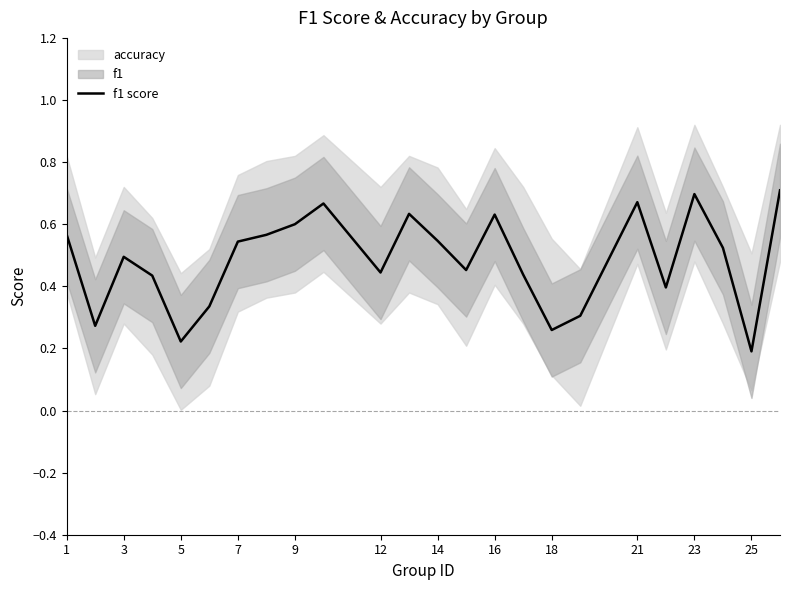

What is the value of the 9th point from the left?

0.6